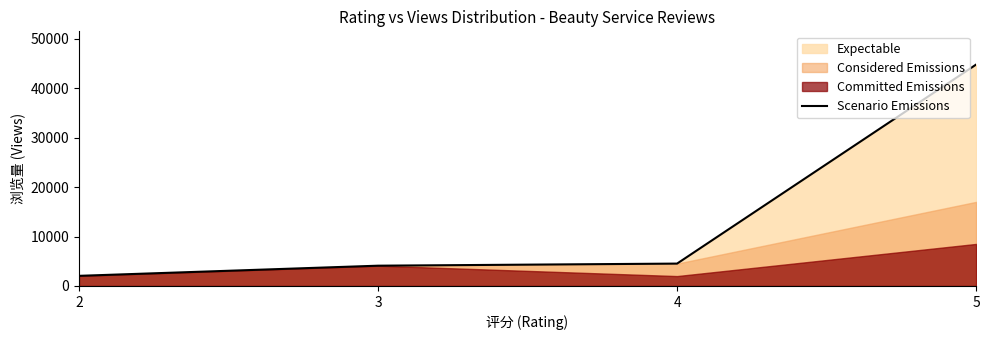

How many lines are shown in the chart?

1